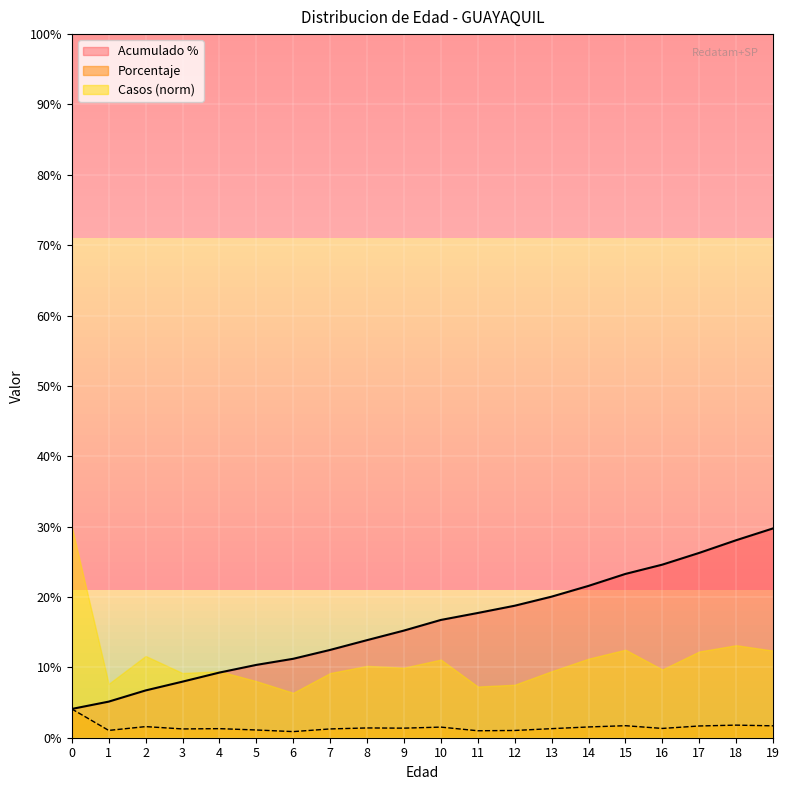

What is the difference between the maximum and minimum values in the Acumulado series?

25.7